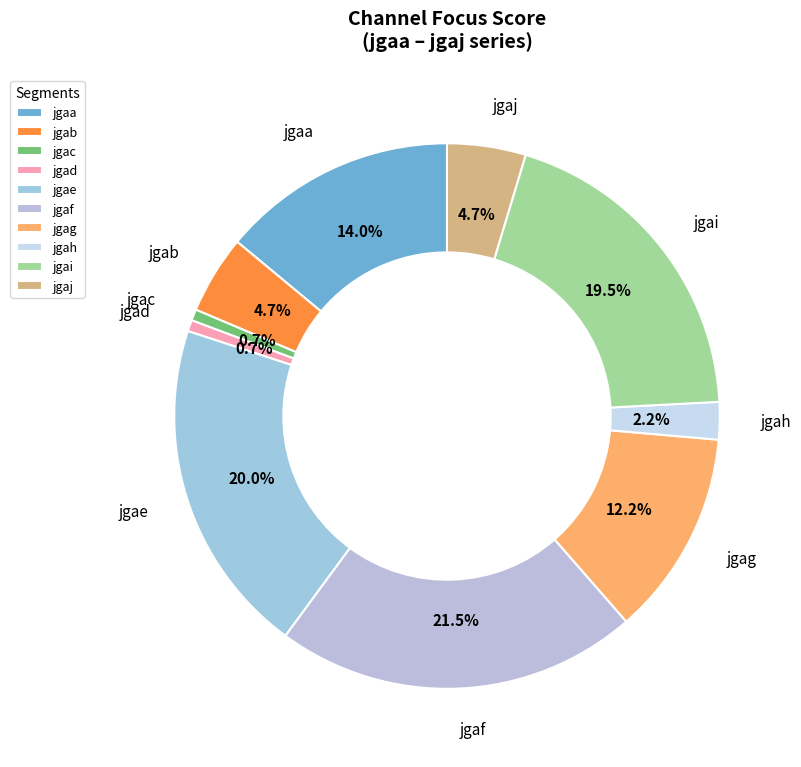

Is it true that jgad is 12% of the pie?

False